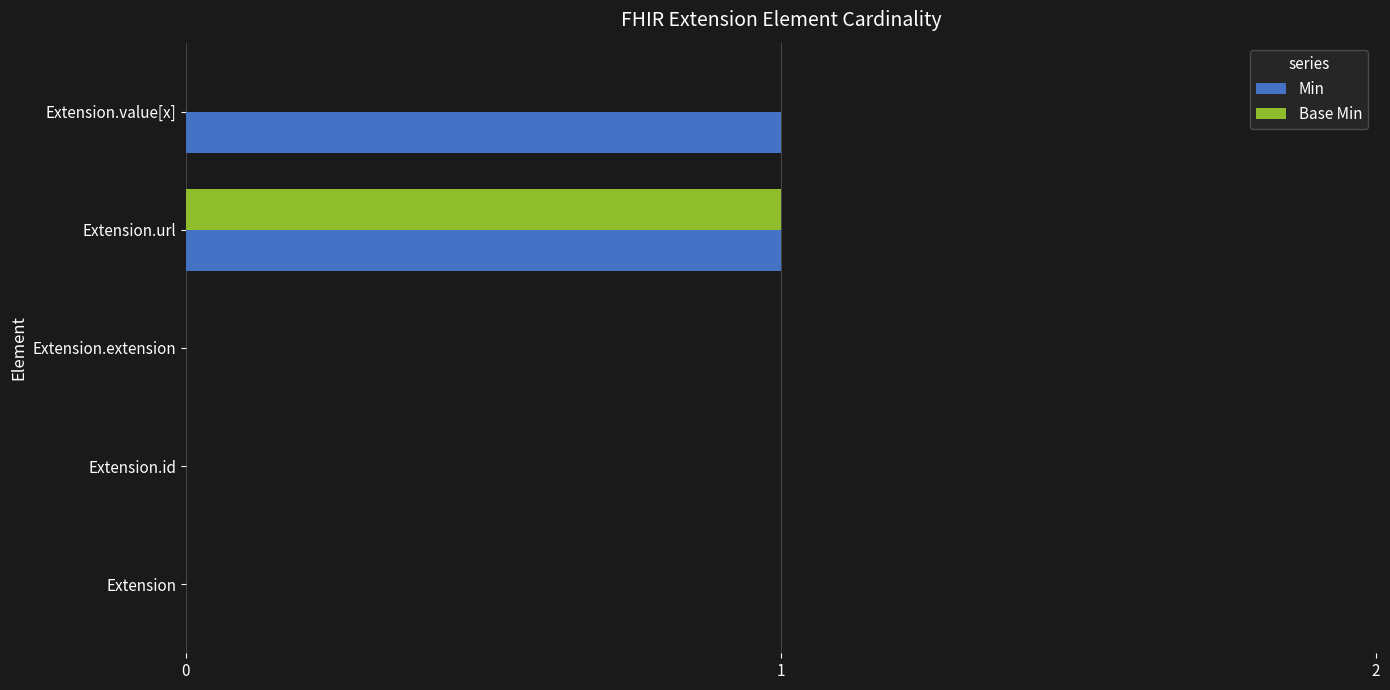

Which series has the largest total across all categories?

Min